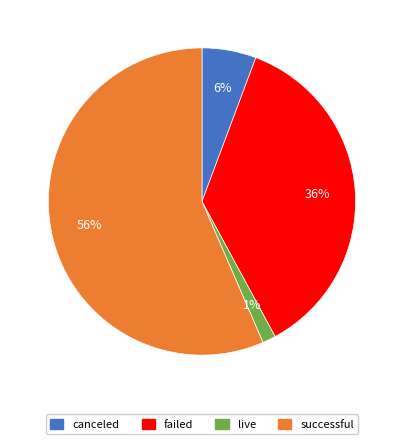

Is the sum of canceled and failed greater than half?

No